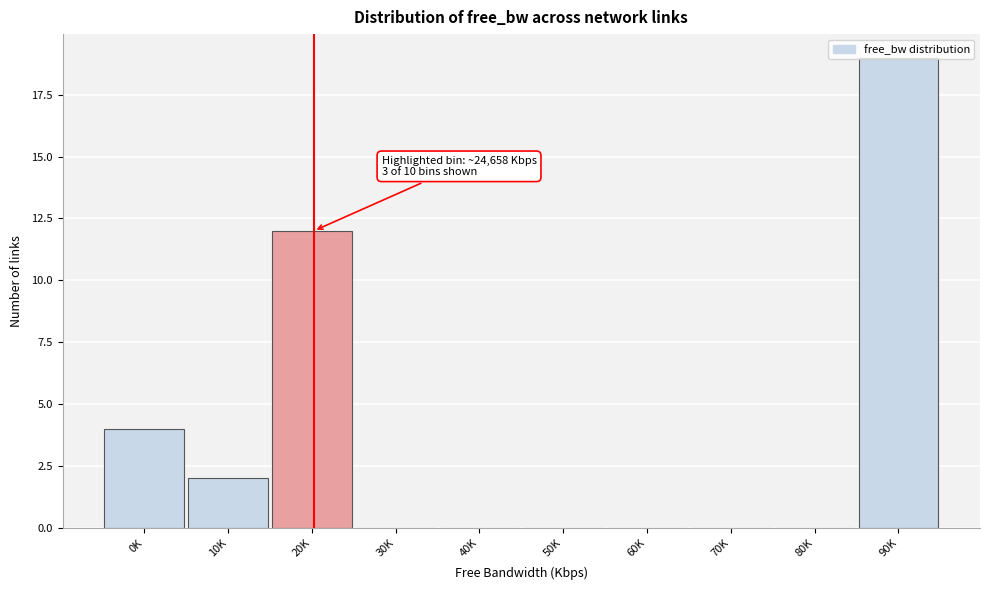

What is the maximum value shown in the chart?

19